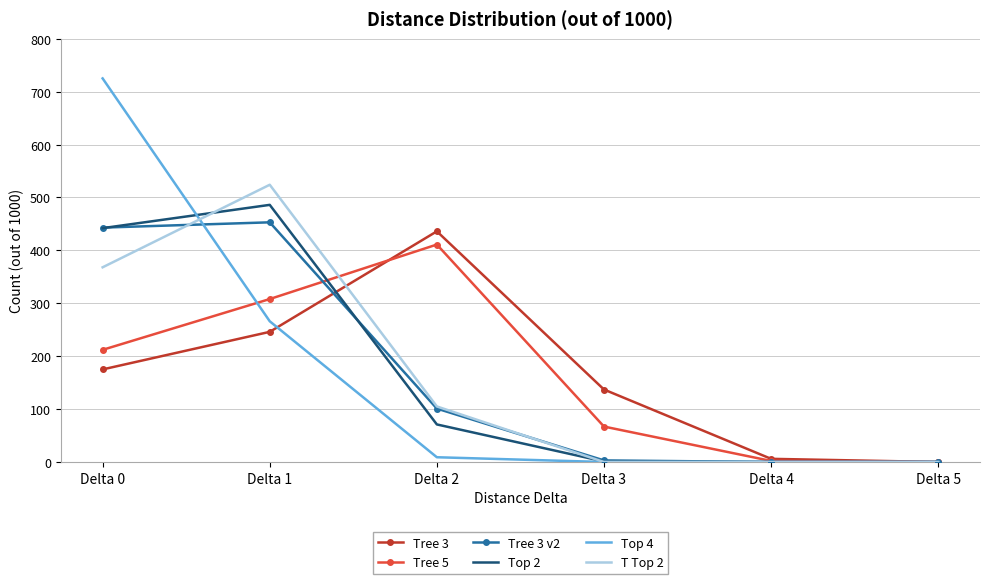

Is the value of Tree 3 at Delta 0 greater than the value of Tree 3 v2 at Delta 0?

No